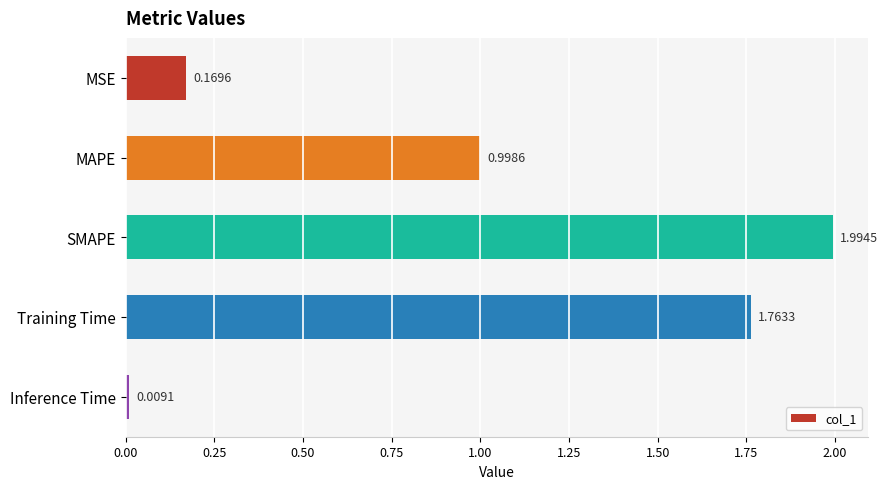

What is the sum of the values at MSE and Training Time?

1.9